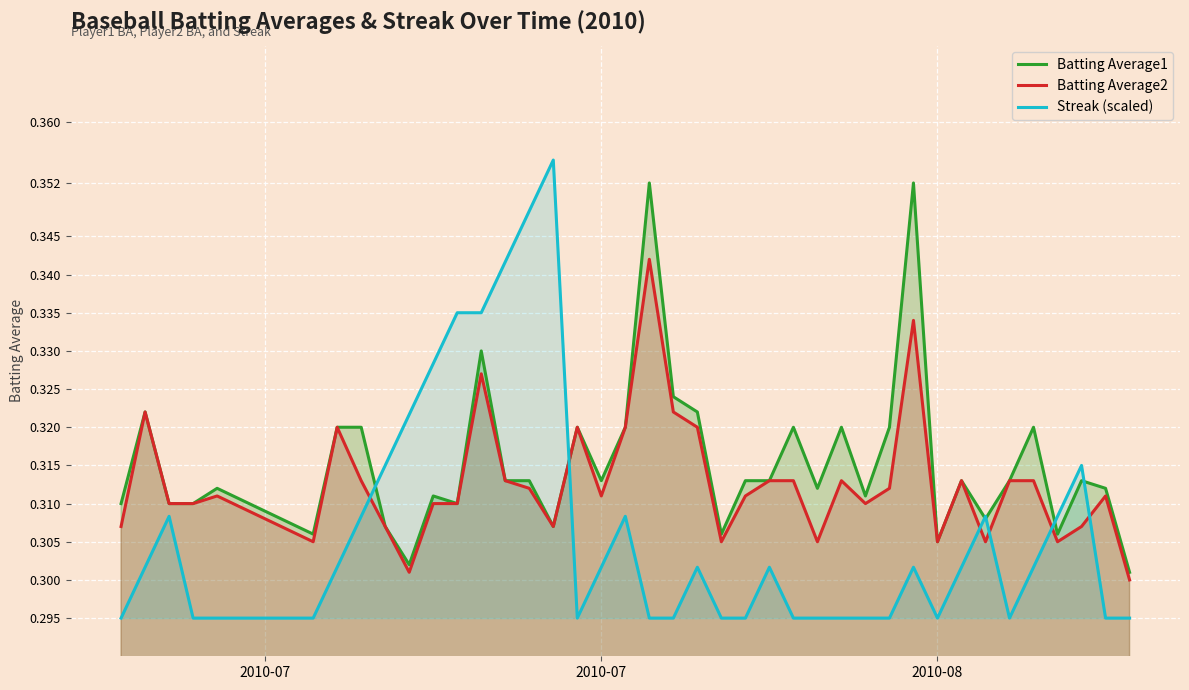

How many Batting Average2 values are between 0 and 1?

40